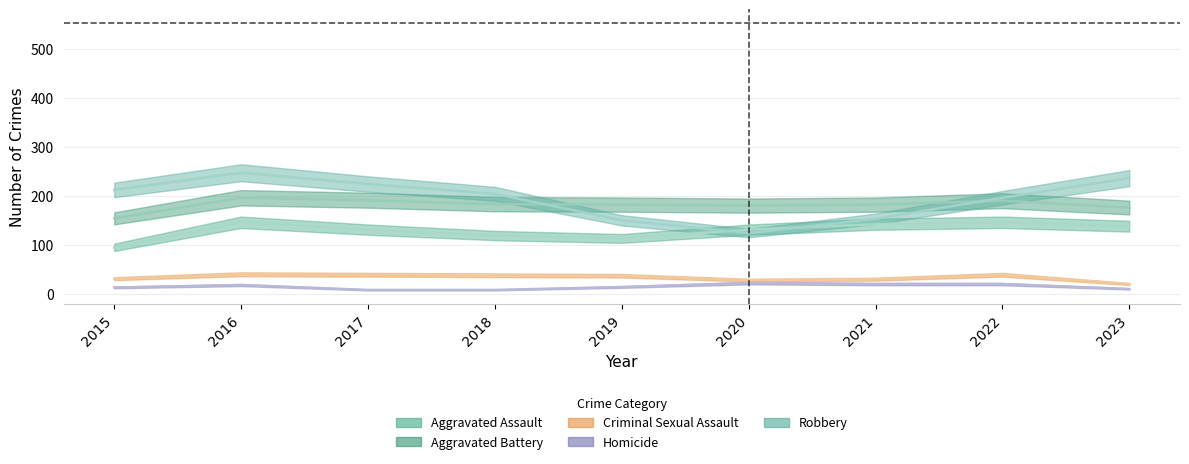

What is the spread (max minus min) of values at 2020?

158